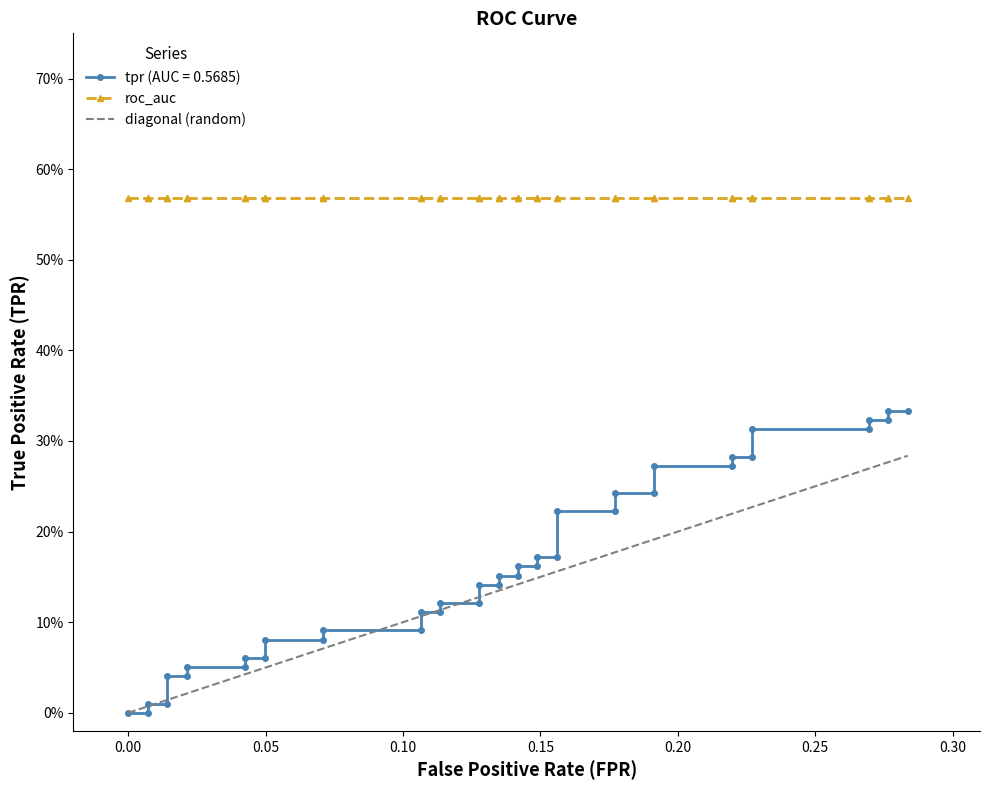

True or false: diagonal (random) has more than 0 interior local peaks.

False